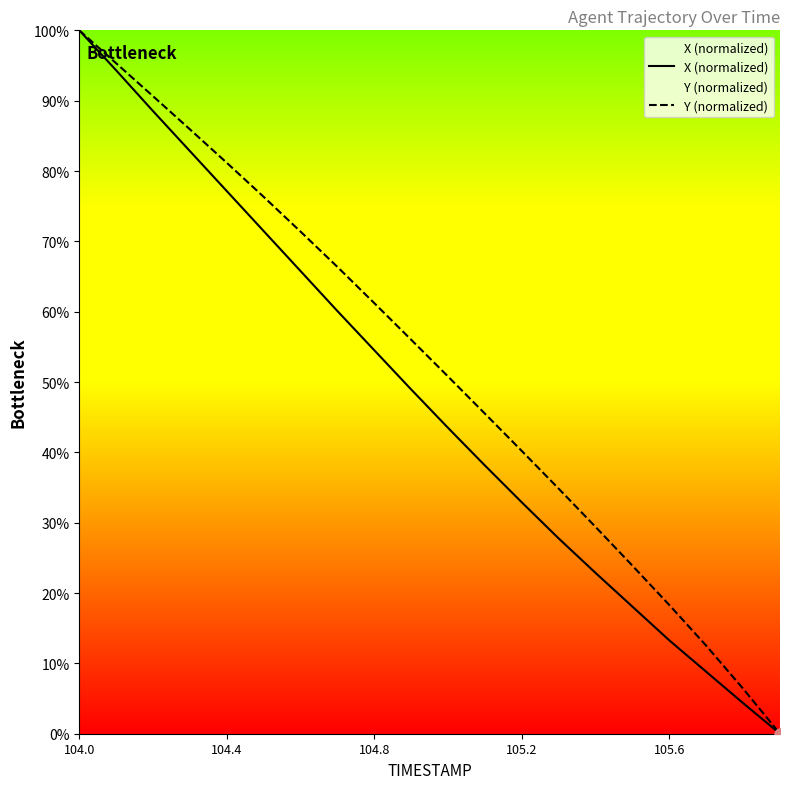

At which category is the sum across all series the highest?

104.0